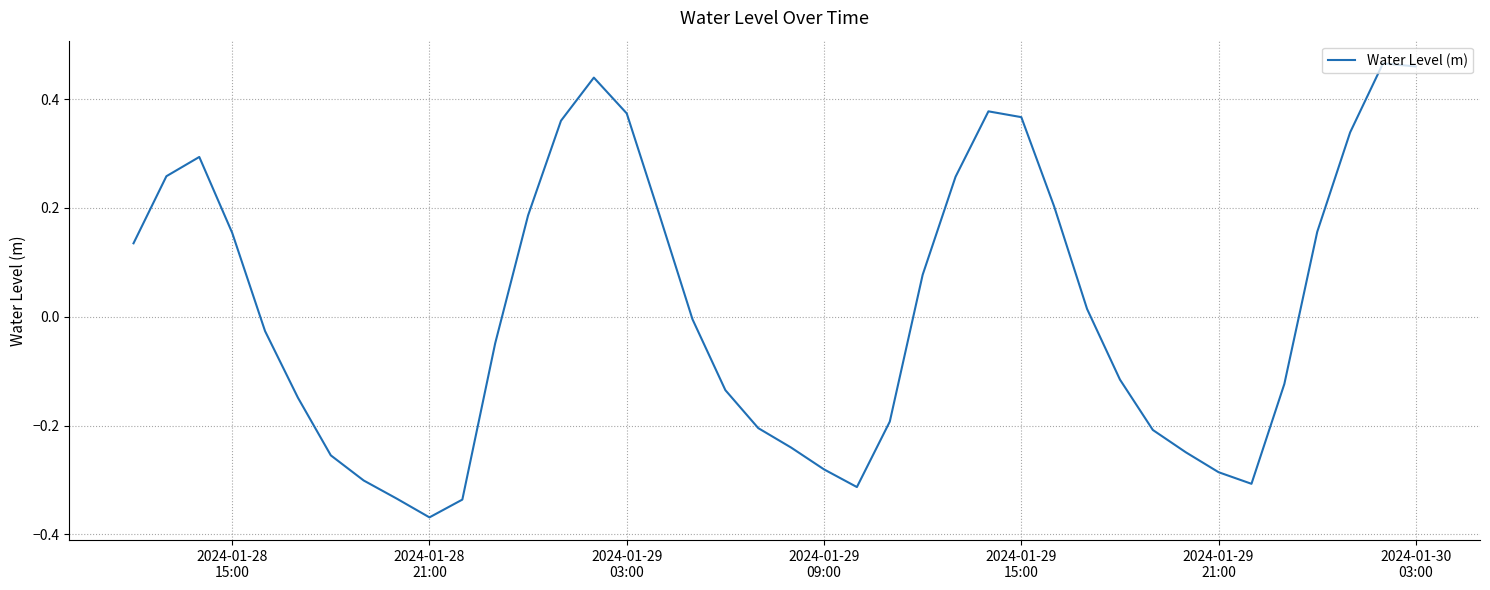

What is the difference between the maximum and minimum values?

0.8